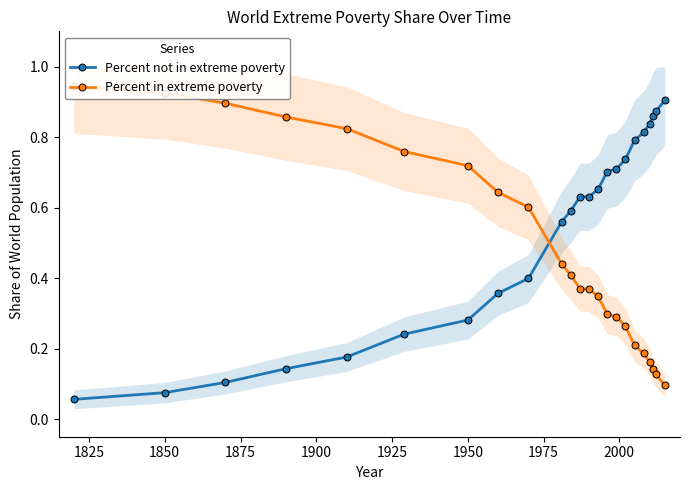

What is the difference between the maximum and minimum values in the Percent in extreme poverty series?

0.8